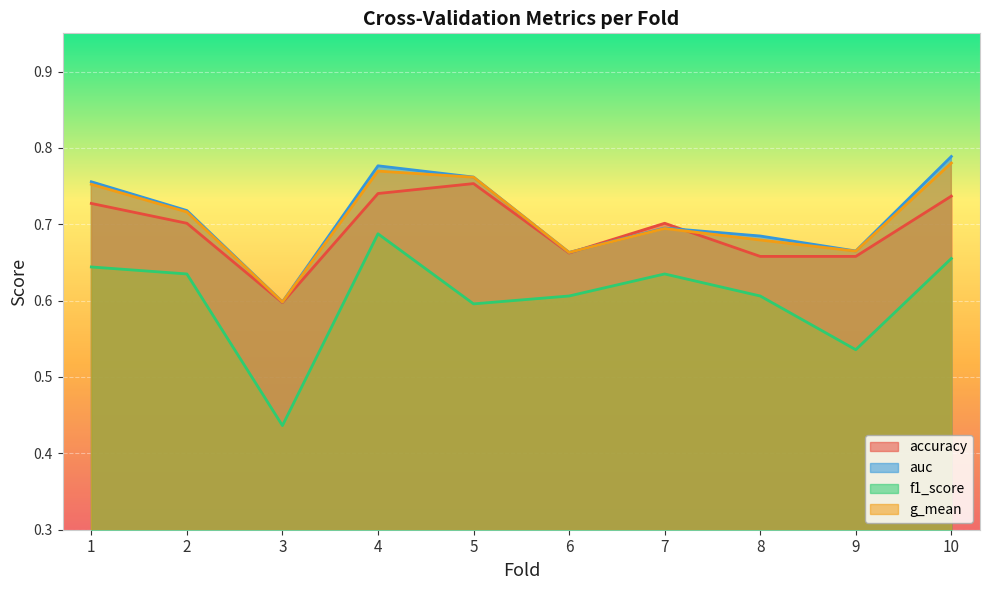

Which series has the largest range (max minus min)?

f1_score